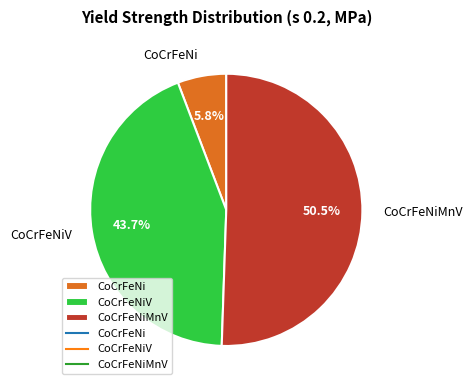

Which slice is the smallest?

CoCrFeNi